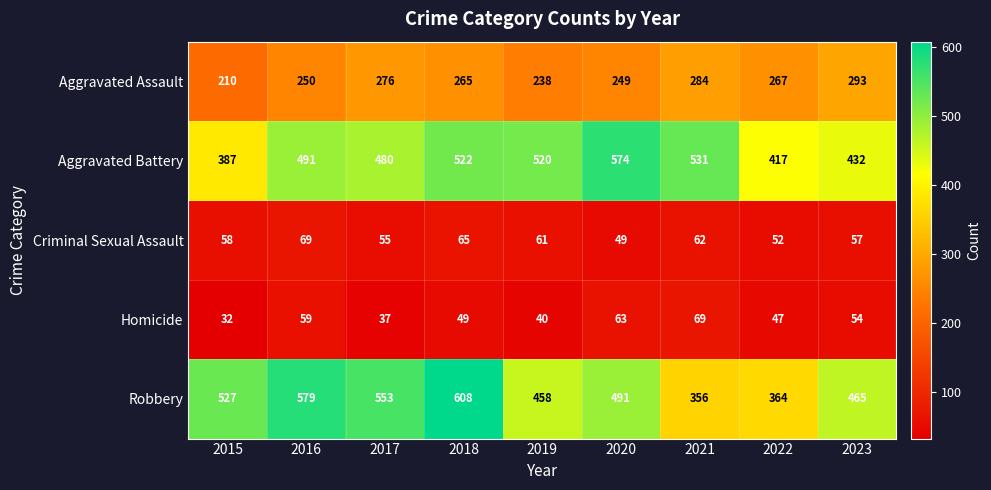

At which category does the chart reach its peak across all series?

2018